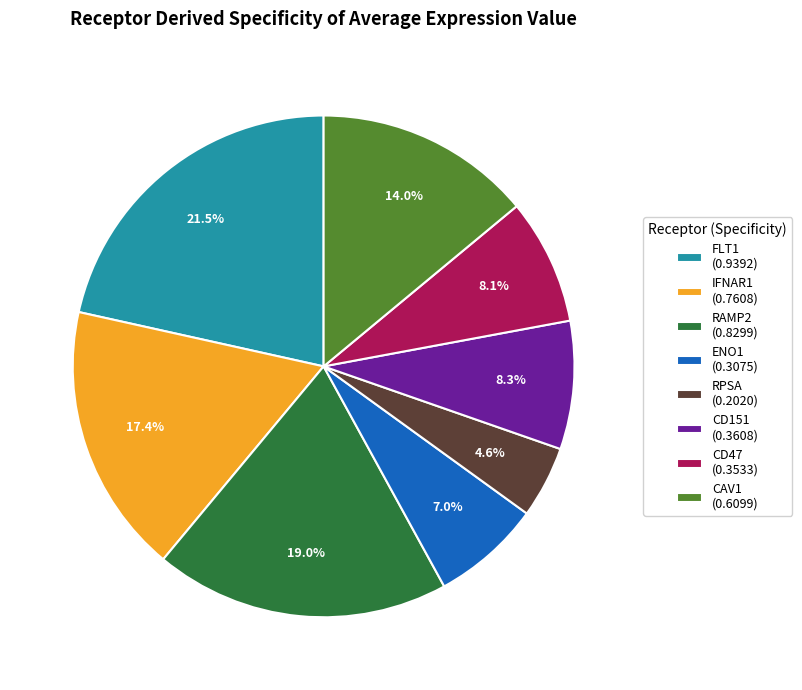

What percentage do RPSA (0.2020) and CD151 (0.3608) together represent?

12.9%